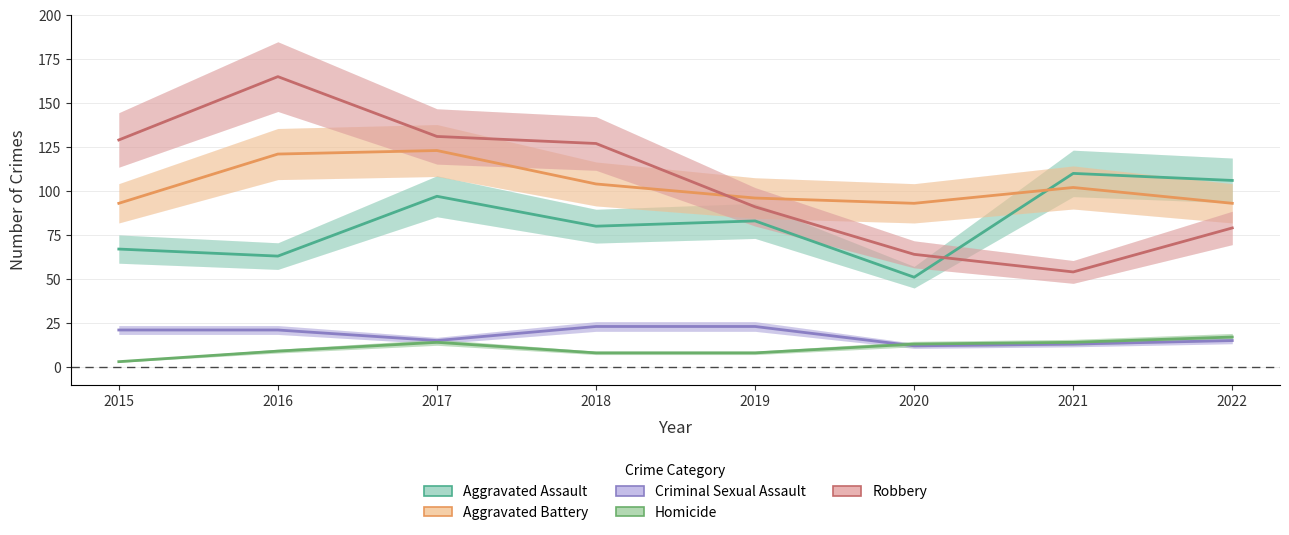

What is the approximate value of Robbery at 2016?

165